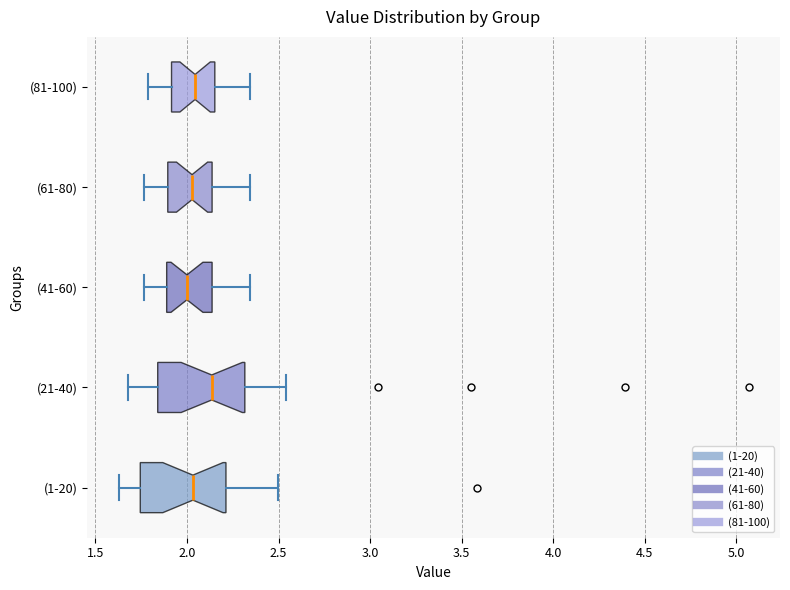

Where does the right whisker of the box for (81-100) end on the x-axis? The values are not printed on the chart, so give them approximately, as read against the axis.

2.35